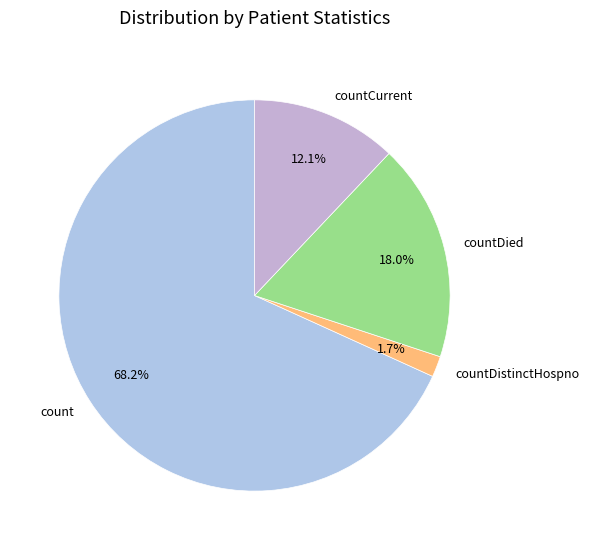

How many slices are in this pie chart?

4